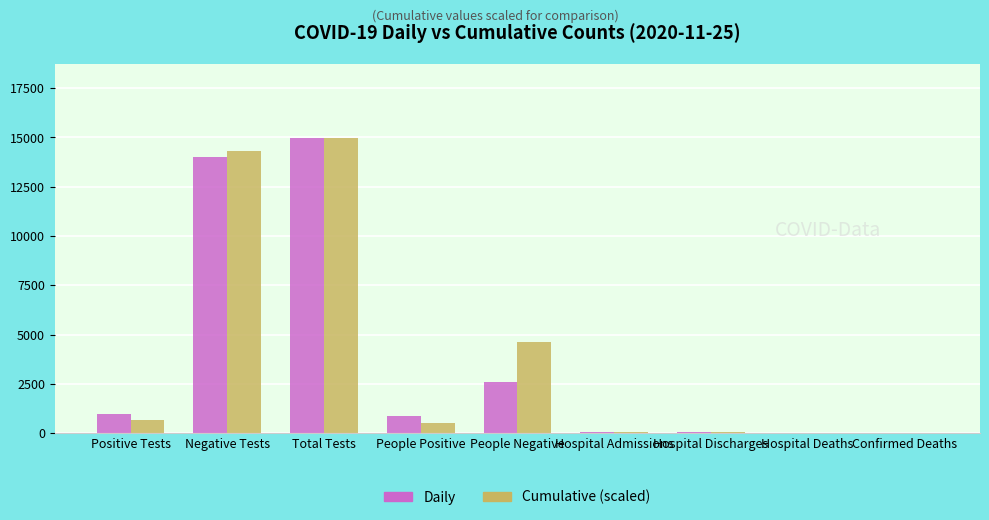

How many groups of bars are there?

9